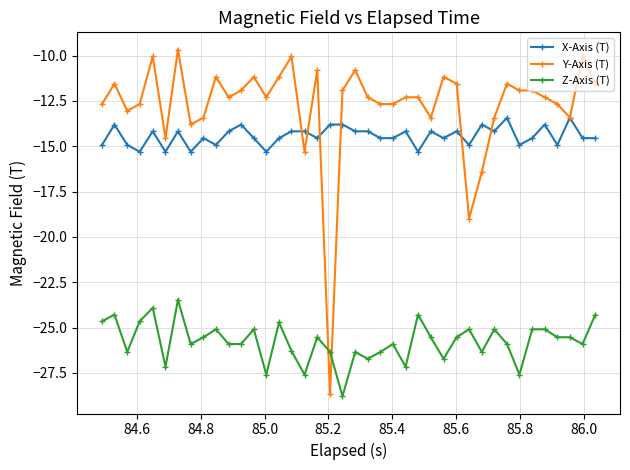

How many times do Y-Axis (T) and Z-Axis (T) cross each other?

2